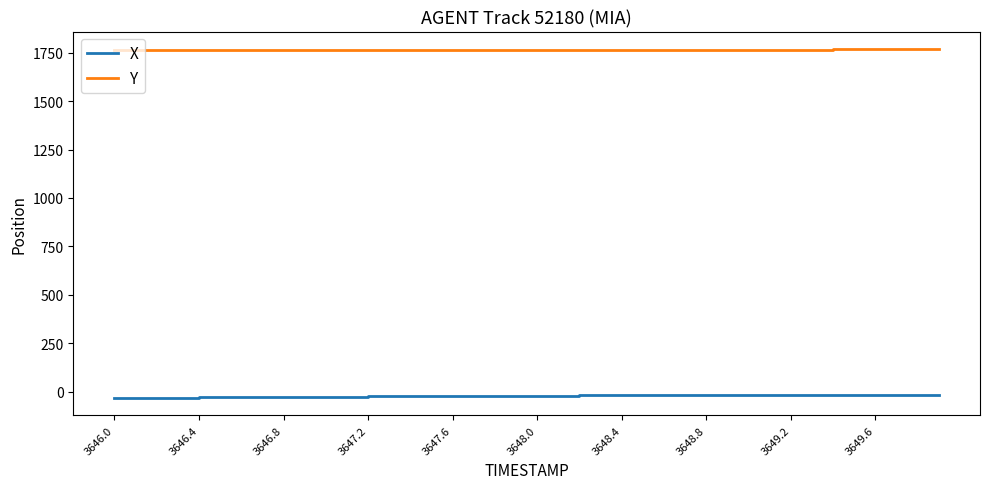

Which series has the largest range (max minus min)?

X